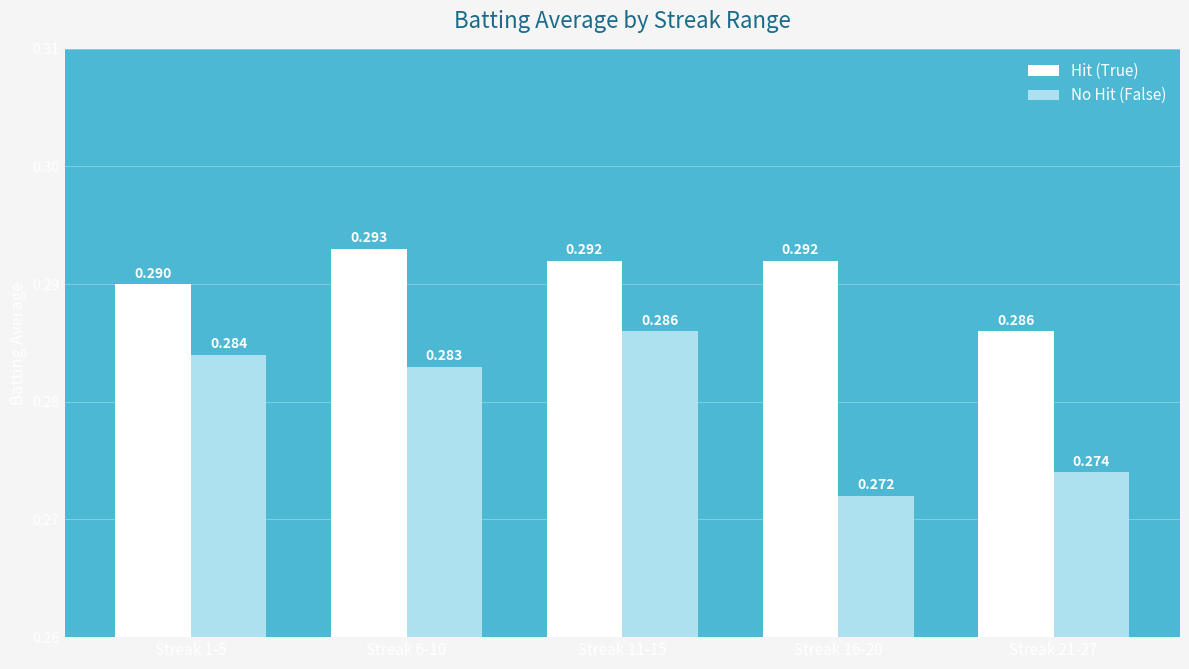

Rank the series at Streak 16-20 from lowest to highest value.

No Hit (False), Hit (True)